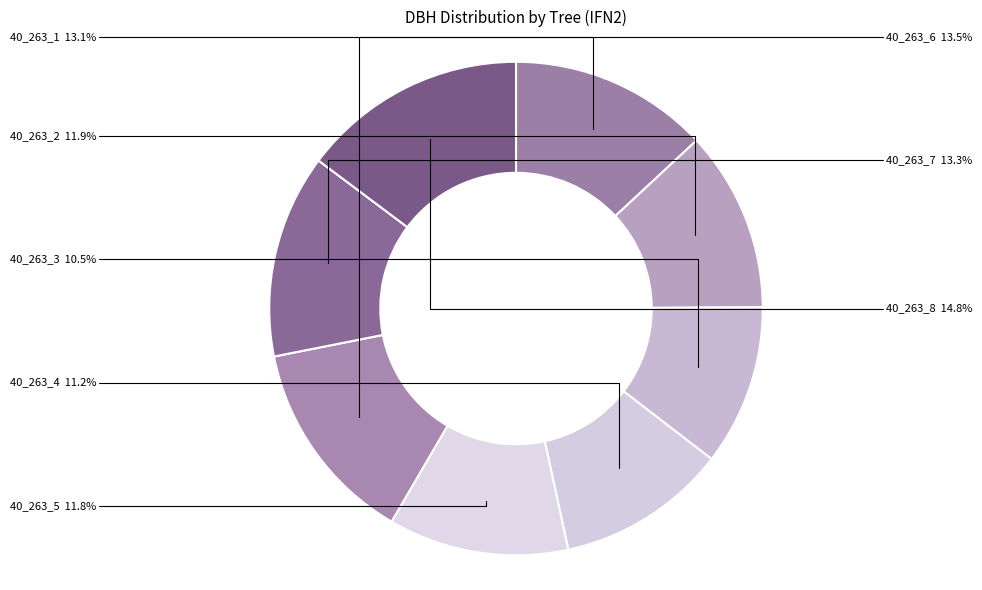

How many slices are in this pie chart?

8